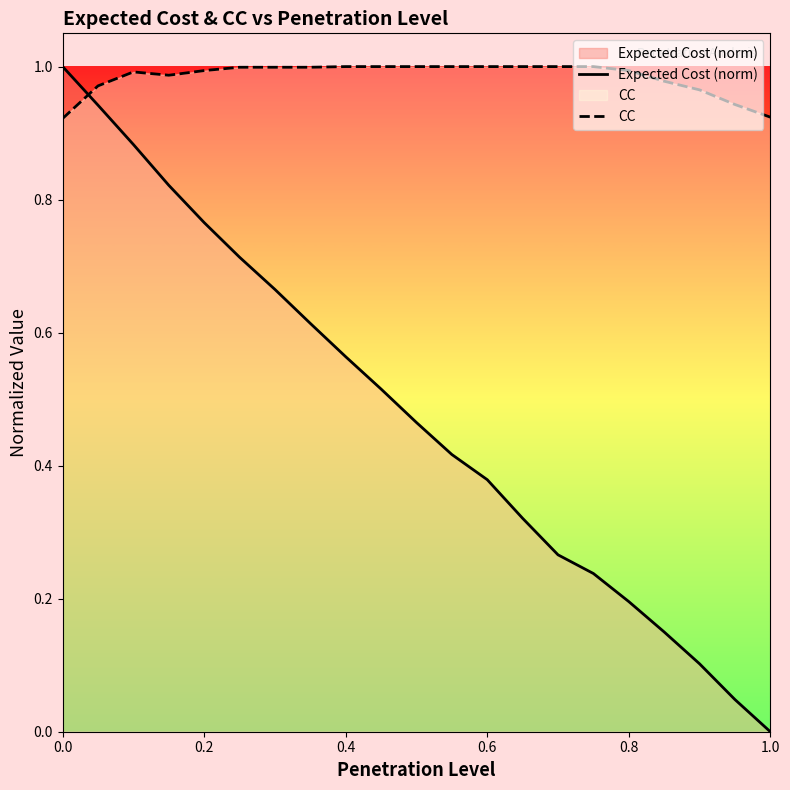

What are all the series names shown in the legend?

Expected Cost (norm), CC